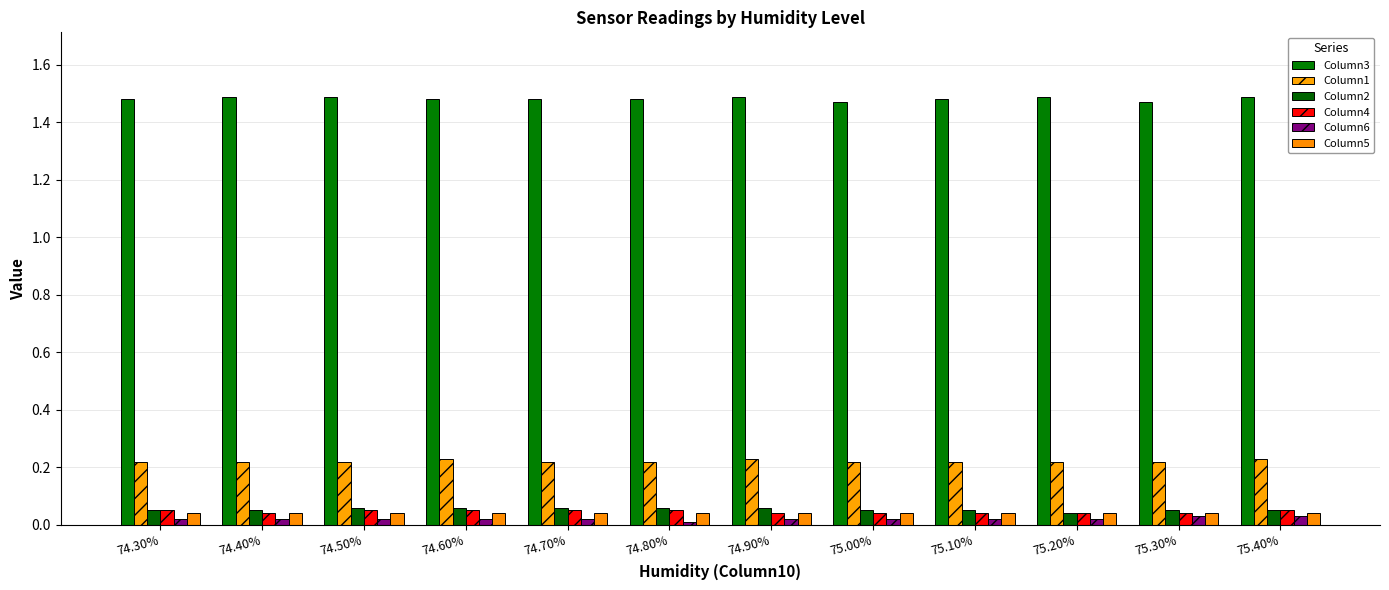

At 74.30%, list the series in order from largest to smallest.

Column3, Column1, Column2, Column4, Column5, Column6